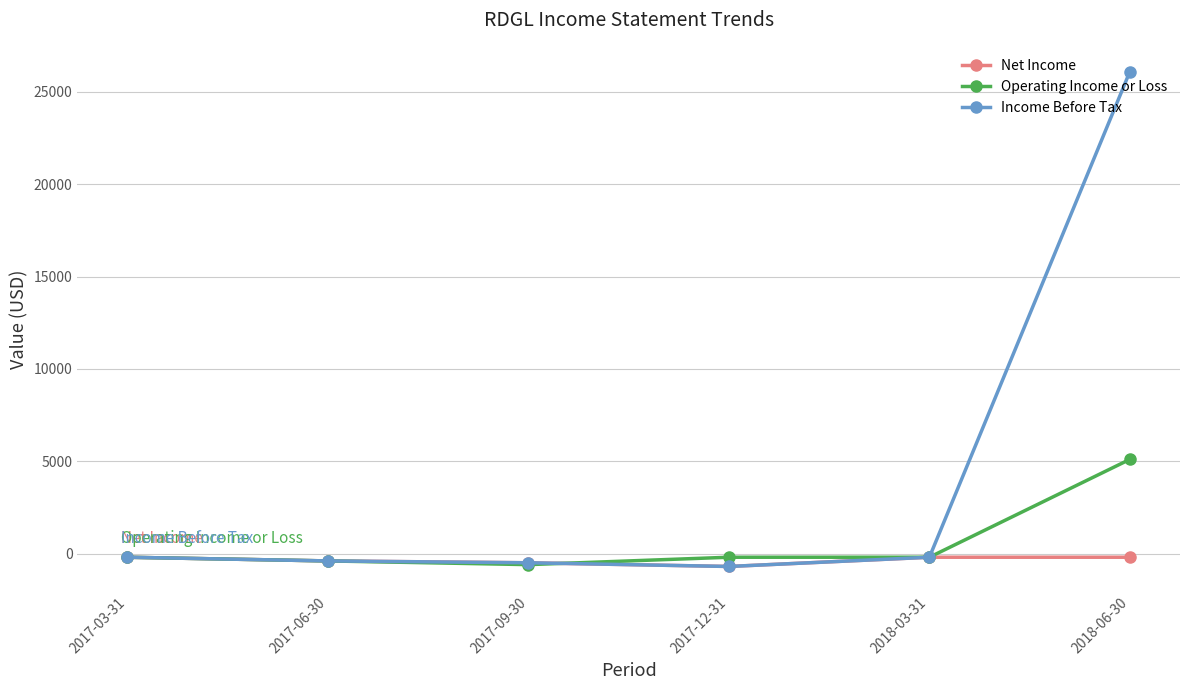

Is this an area chart (filled region under the line)?

No